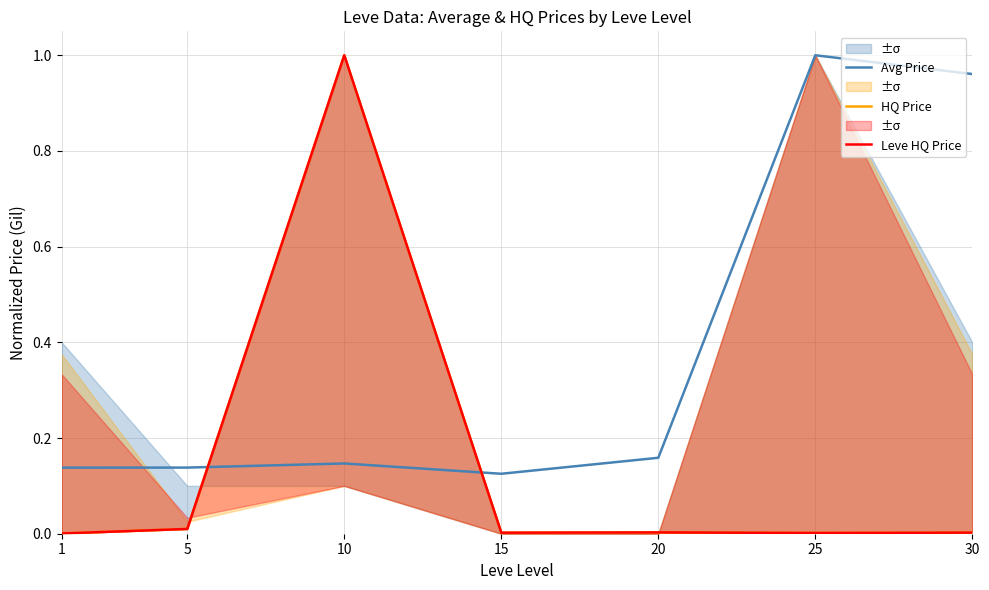

Which series changed the most between 5 and 30?

Avg Price